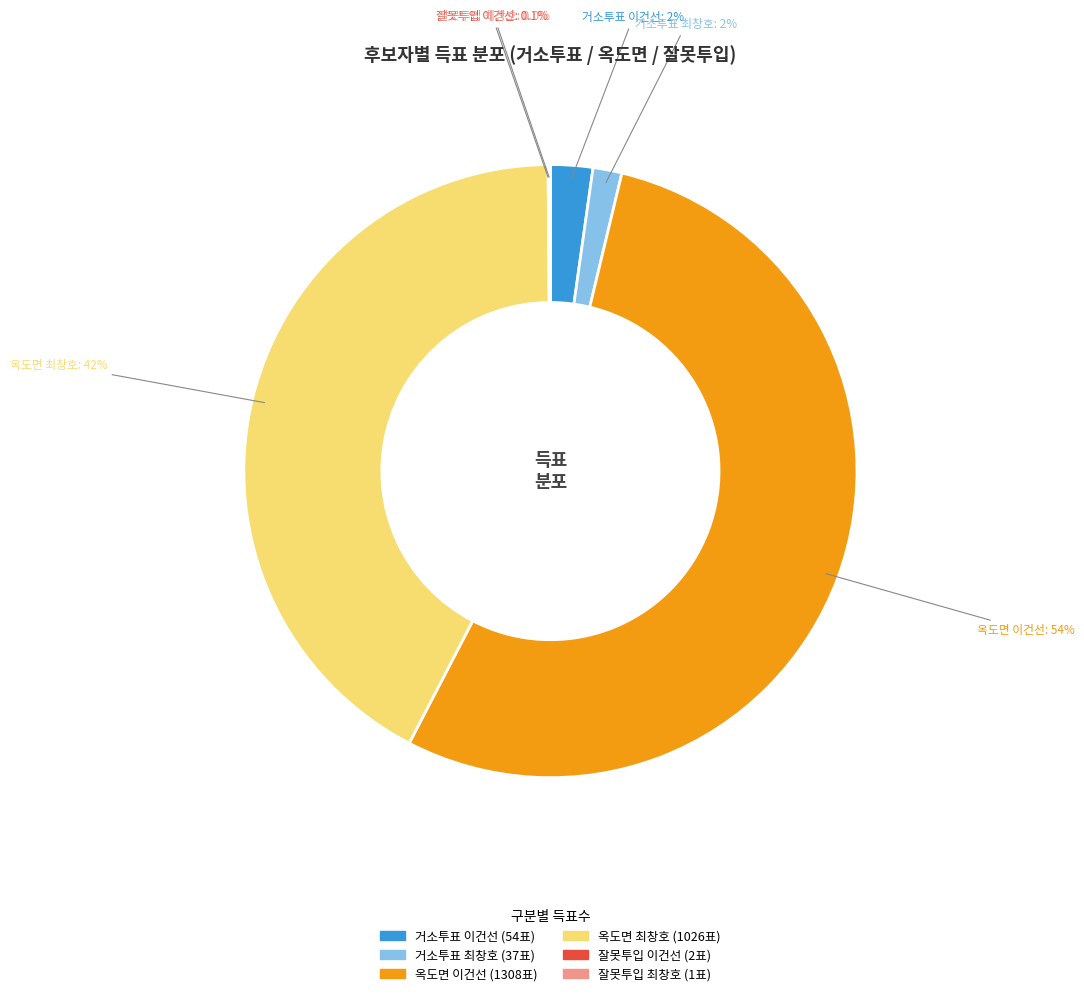

What is the largest slice in the pie chart?

옥도면 이건선